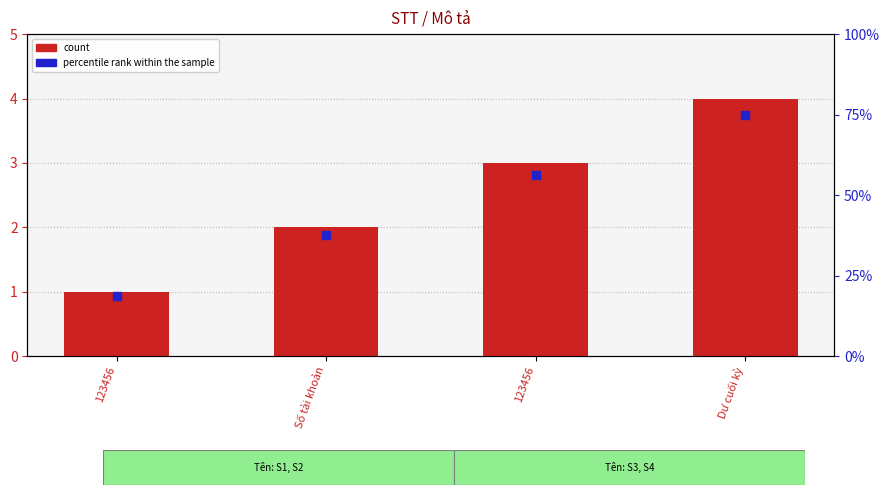

What are all the series names shown in the legend?

count, percentile rank within the sample